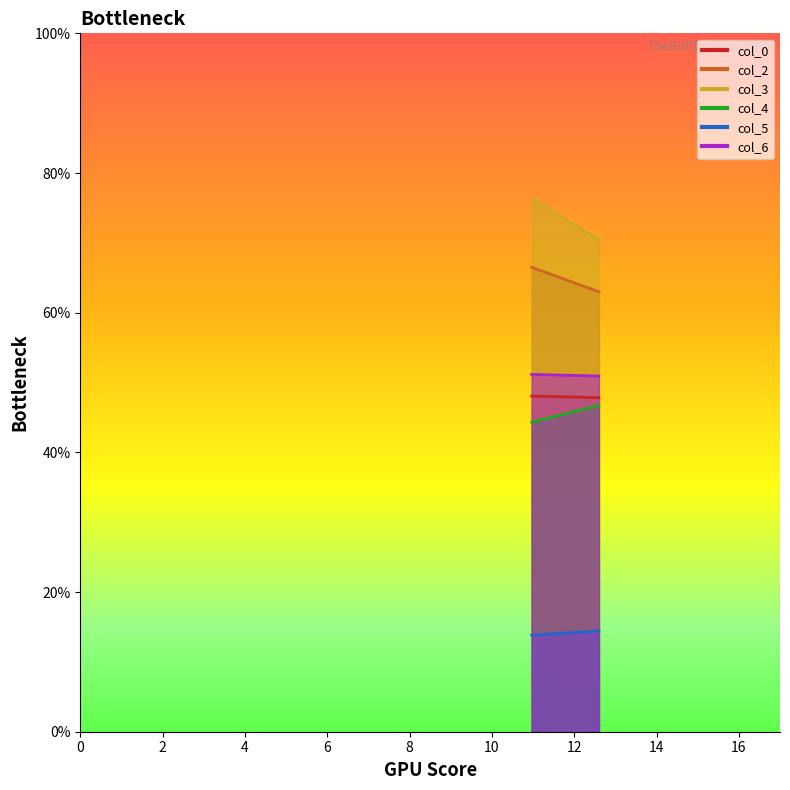

What is the average value of the col_6 series?

51.0